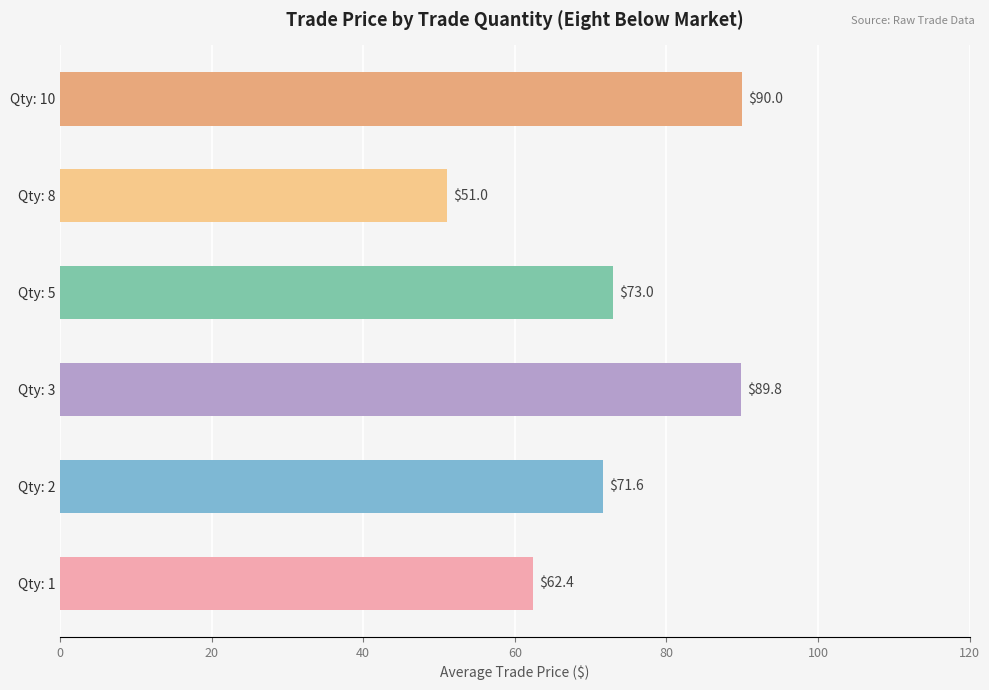

What is the ratio of the value at Qty: 3 to the value at Qty: 2?

1.3